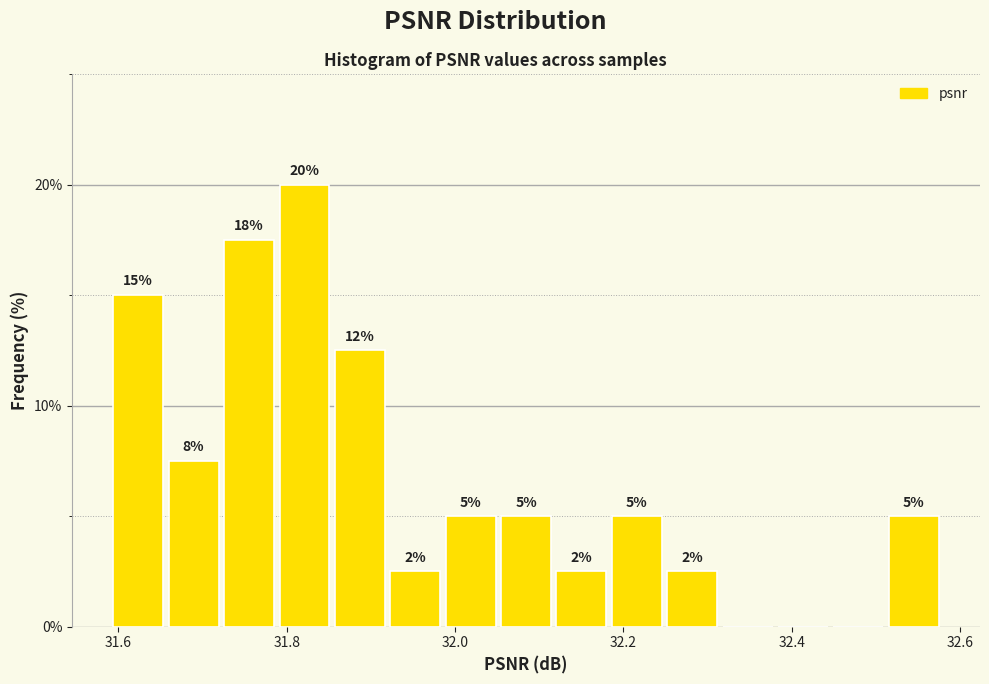

Read against the x-axis, roughly where is the centre of the tallest bar?

31.82